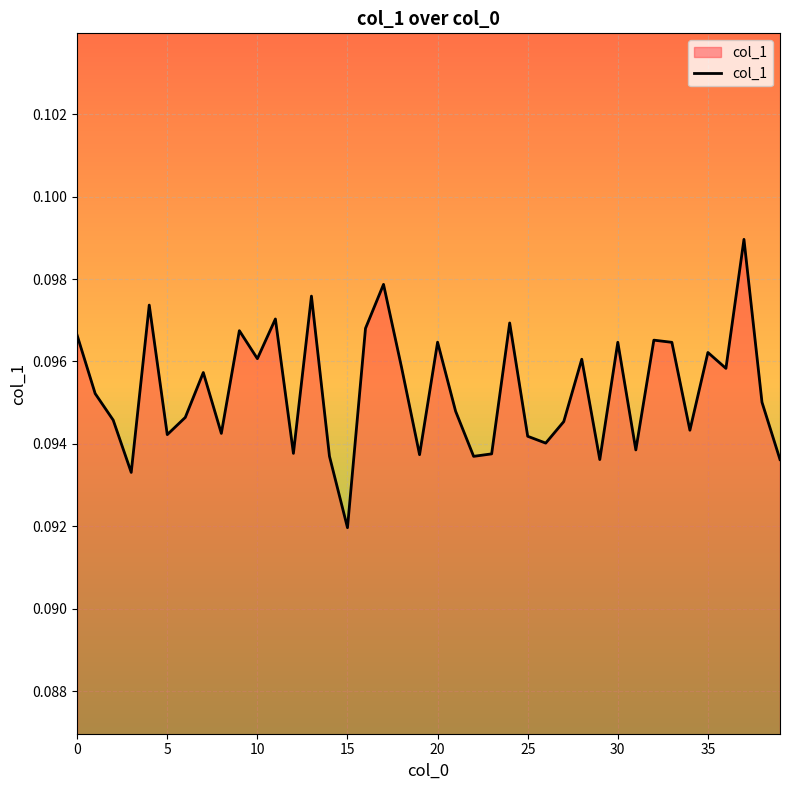

Is it true that the value at 15 is 0.0?

False